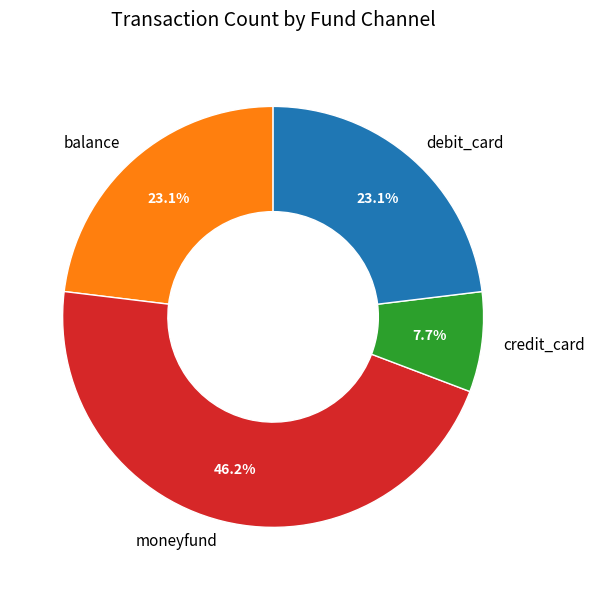

Which has a higher value, credit_card or debit_card?

debit_card